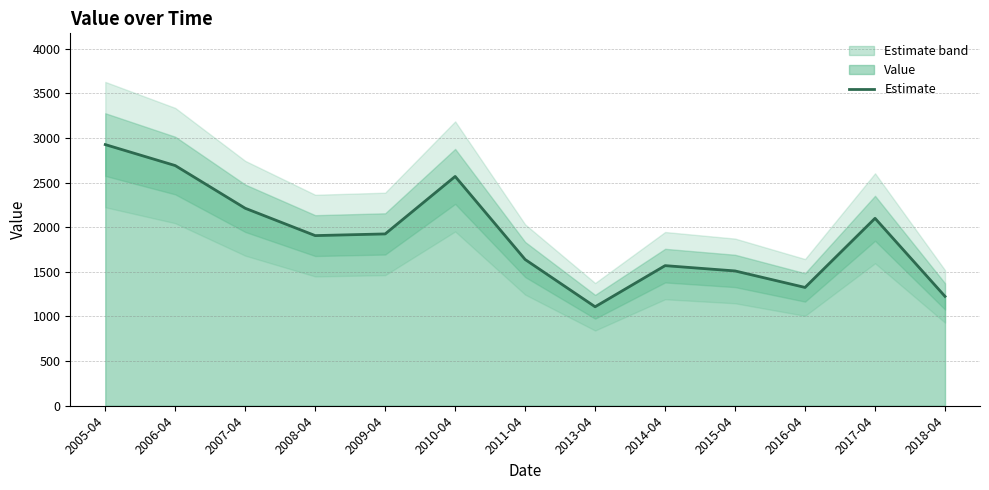

Rank the categories by value from lowest to highest.

2013-04, 2018-04, 2016-04, 2015-04, 2014-04, 2011-04, 2008-04, 2009-04, 2017-04, 2007-04, 2010-04, 2006-04, 2005-04